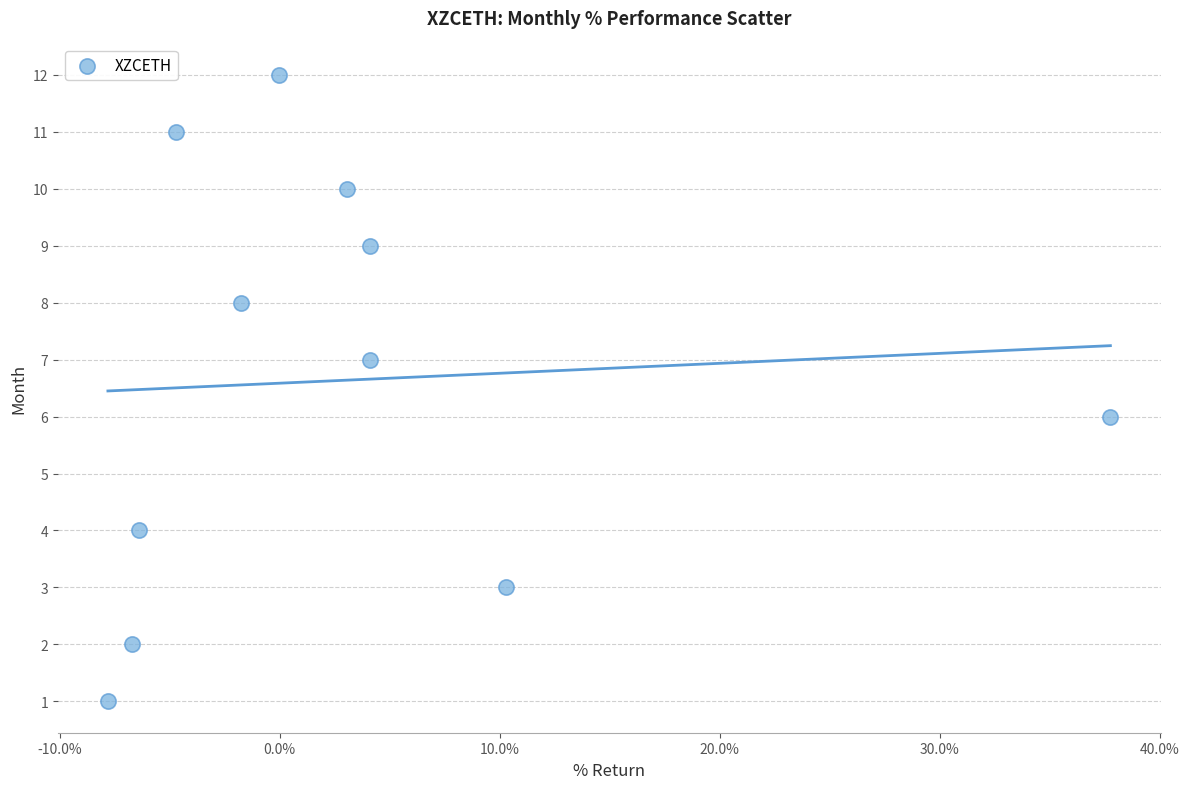

What is the average Y value?

7